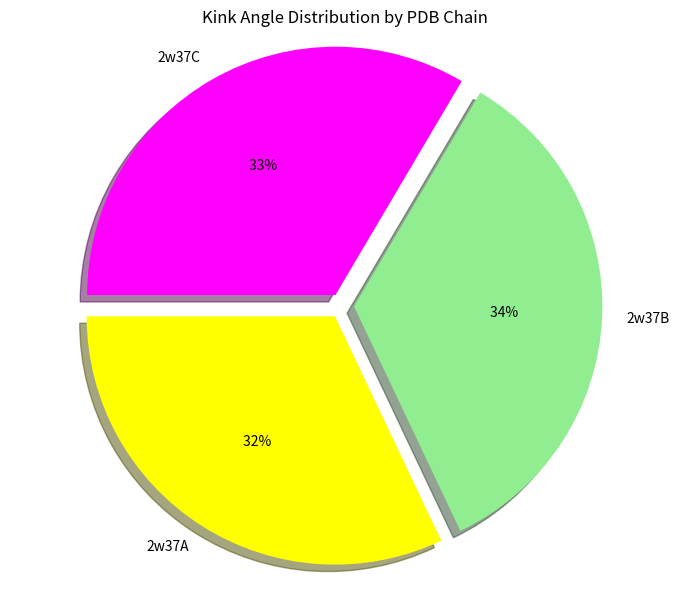

What is the largest slice in the pie chart?

2w37B